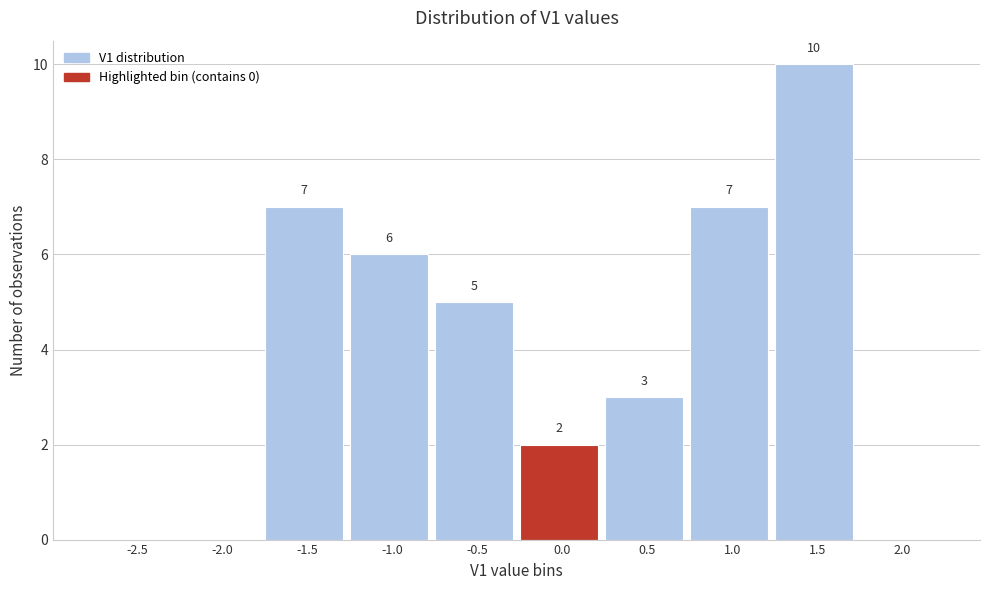

Reading right to left, what are all the values shown in this chart?

2.0=0	1.5=10	1.0=7	0.5=3	0.0=2	-0.5=5	-1.0=6	-1.5=7	-2.0=0	-2.5=0